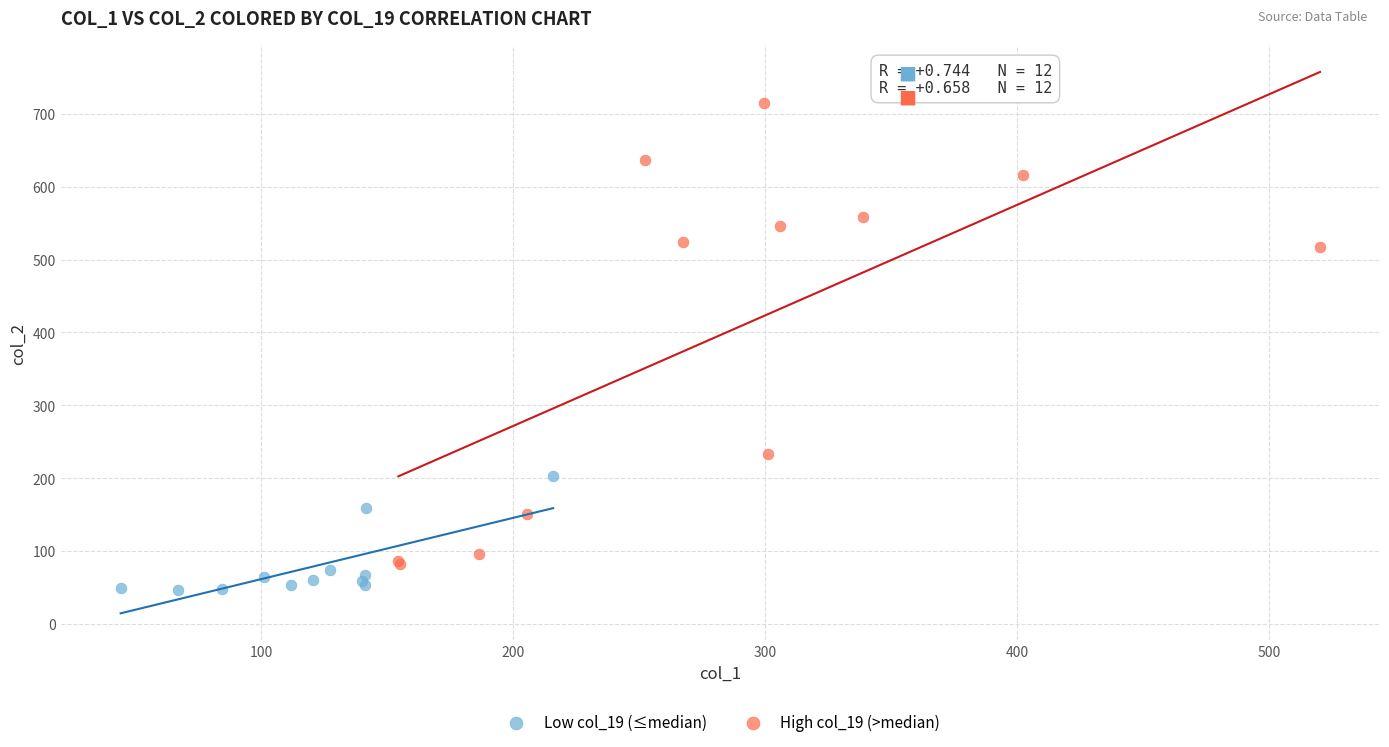

What are all the series names shown in the legend?

Low col_19 (≤median), High col_19 (>median)